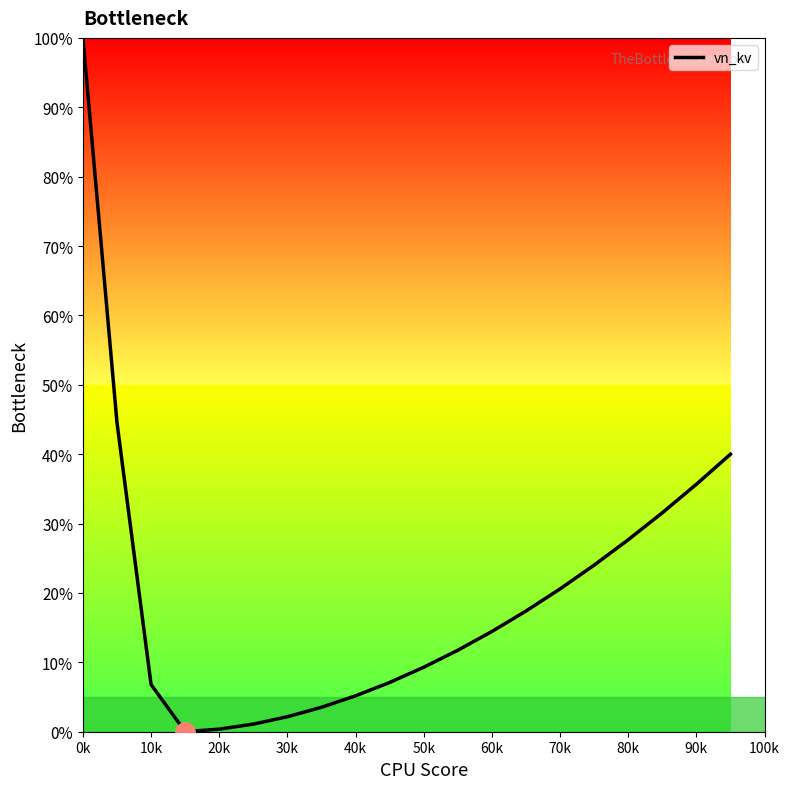

What is the difference between the maximum and minimum values?

100.0